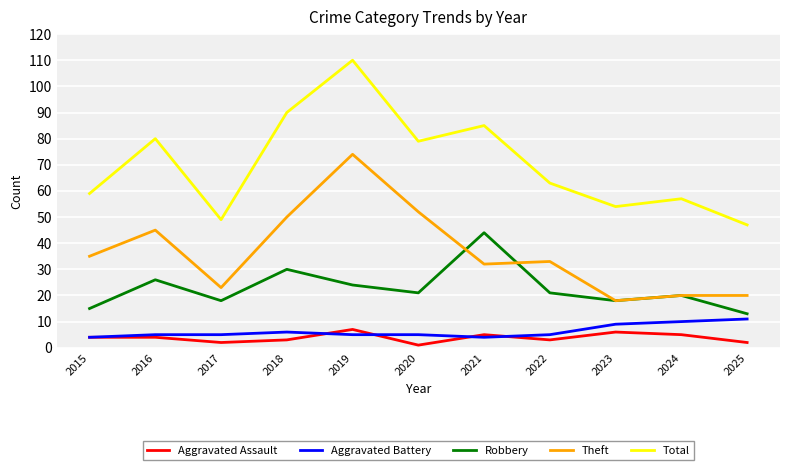

True or false: Robbery has a value of 7 at 2018.

False